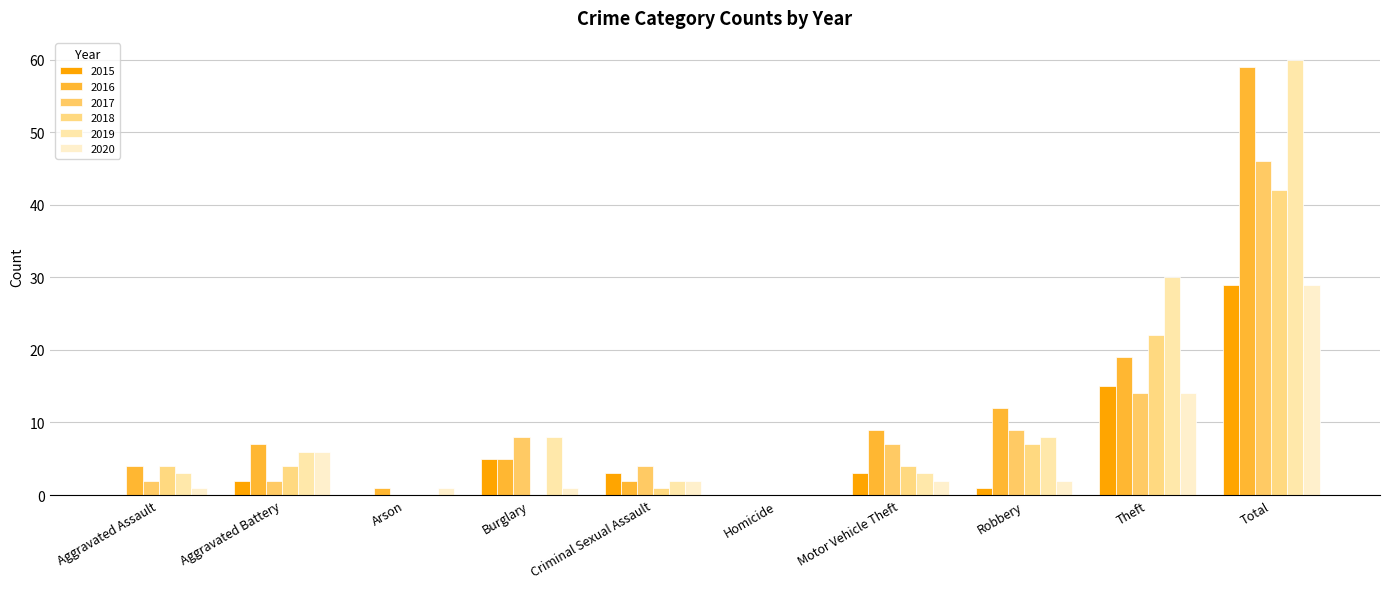

What is the greatest value displayed?

60